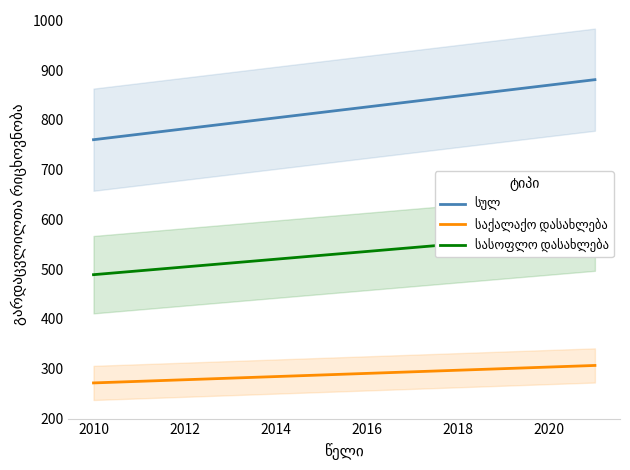

How many lines are shown in the chart?

3